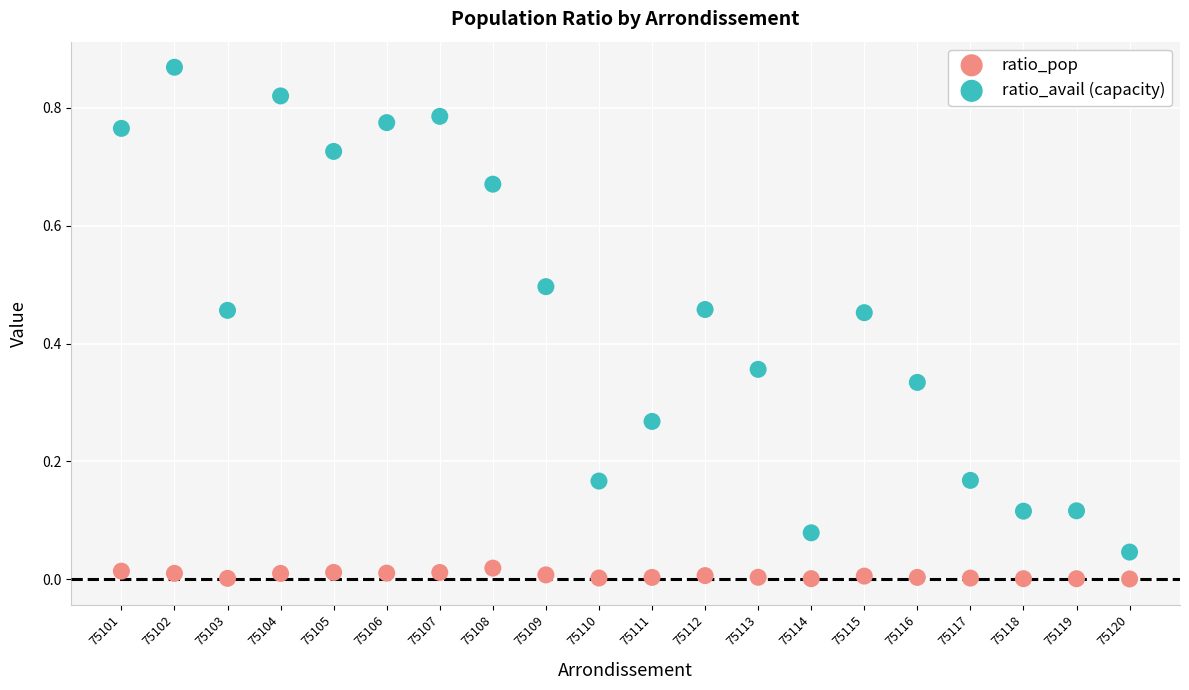

Which series has the largest Y range (max minus min)?

ratio_avail (capacity)